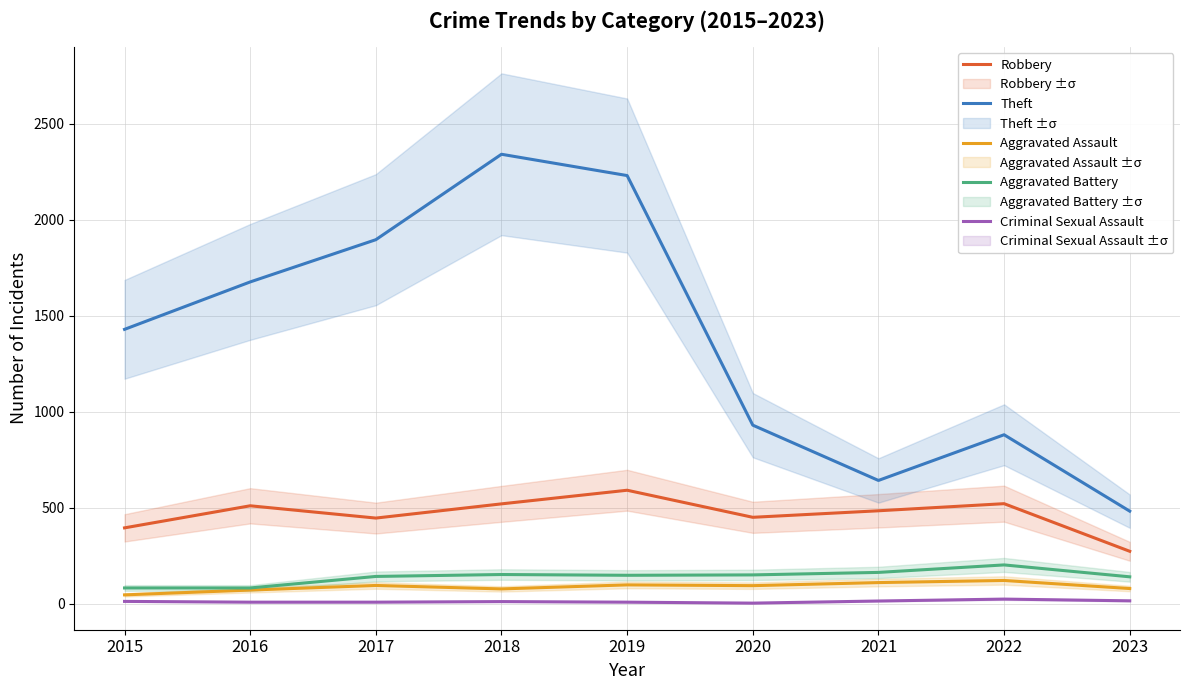

What is the total value across all series at 2015?

1964